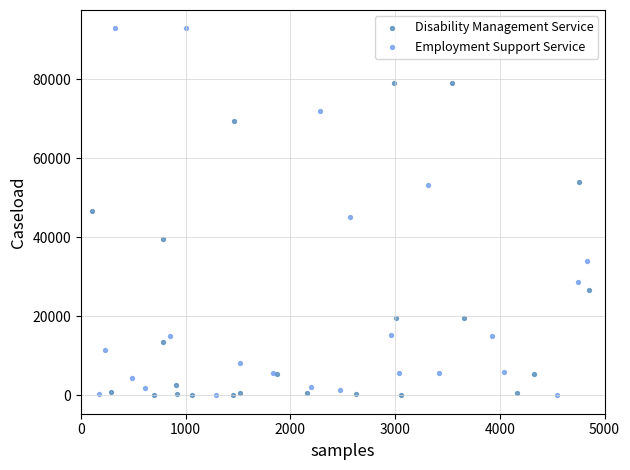

Which series contains the highest Y value?

Employment Support Service